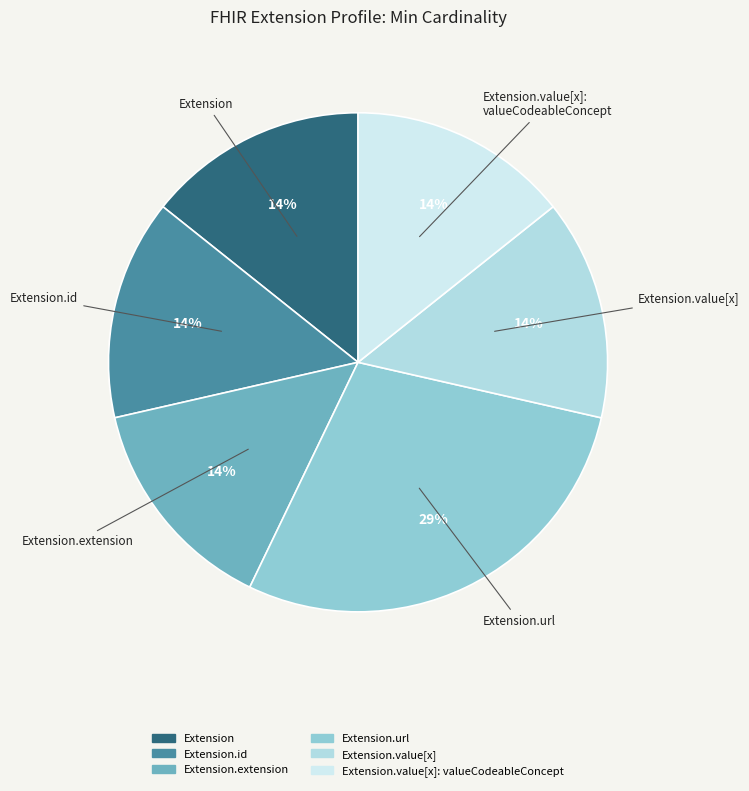

Count the number of slices in the pie.

6